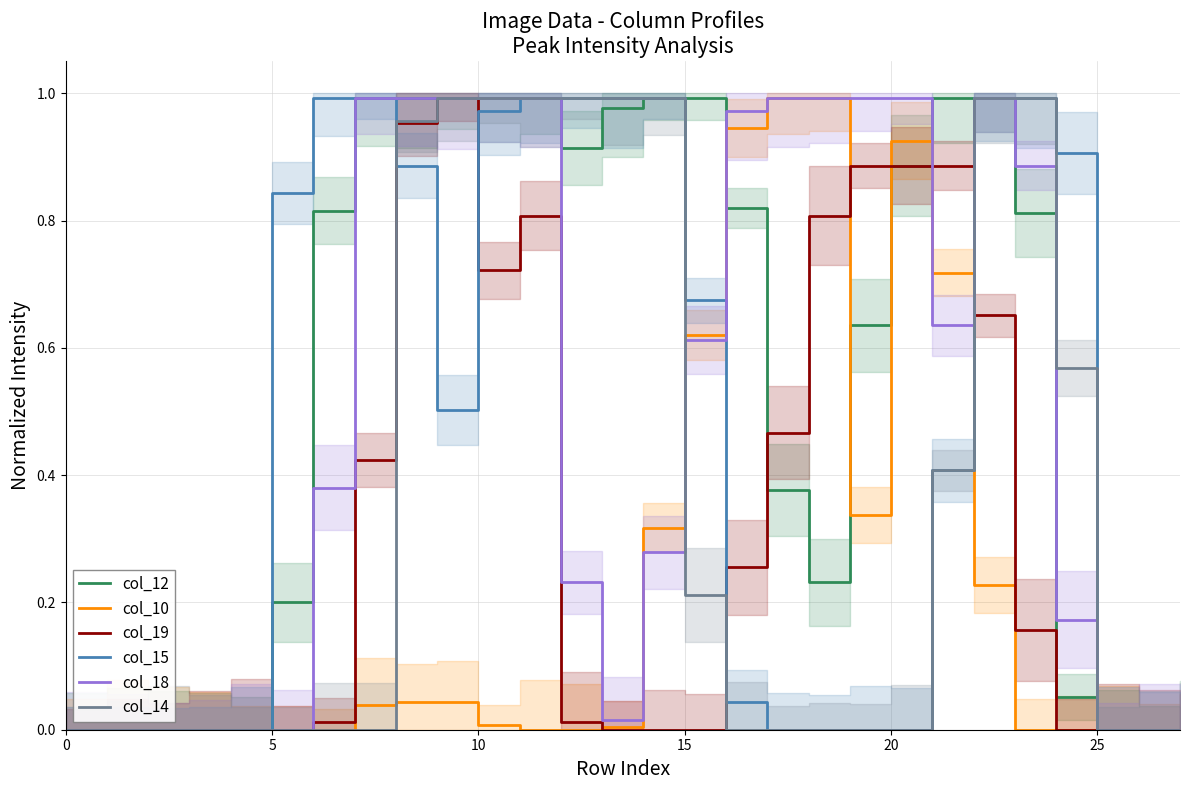

At which category does col_10 reach its first local valley?

19